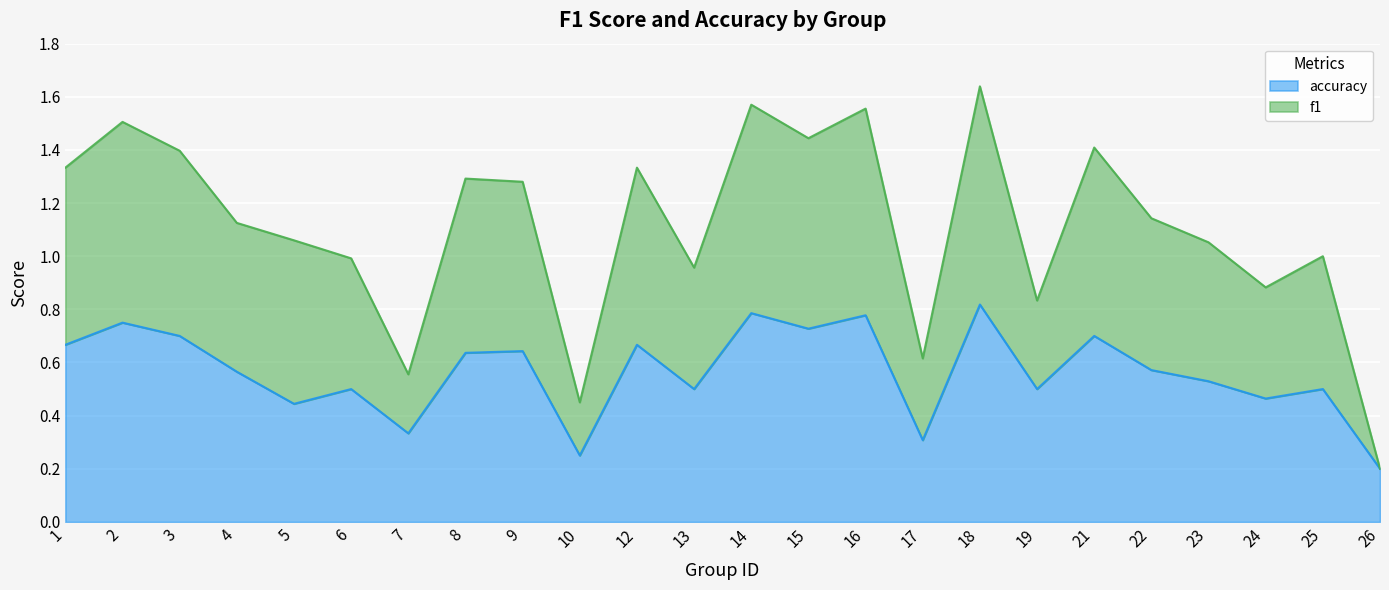

The value of accuracy at 13 is 0.8. True or false?

False